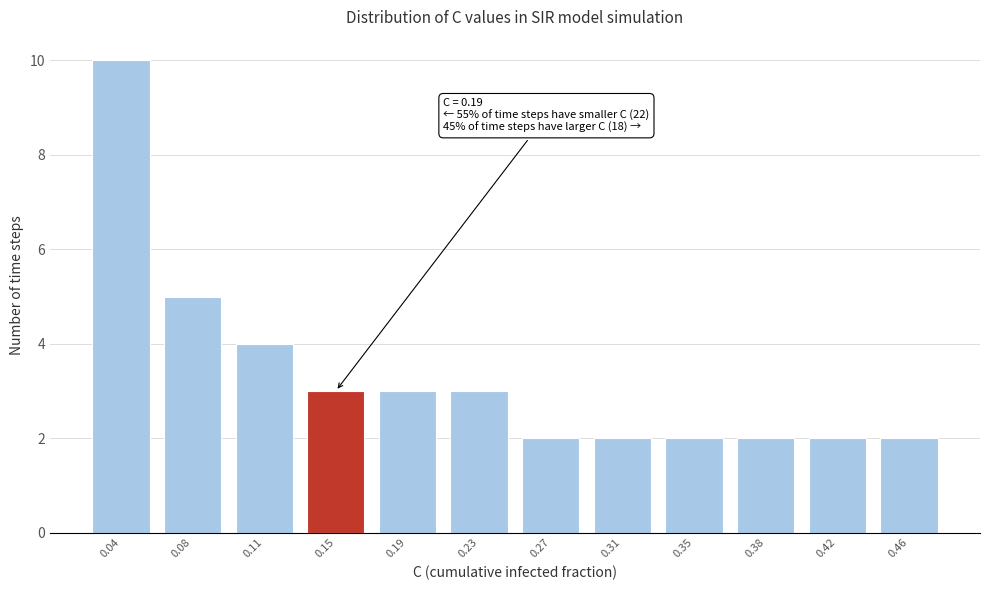

Reading right to left, list all the values displayed in this chart.

2	2	2	2	2	2	3	3	3	4	5	10